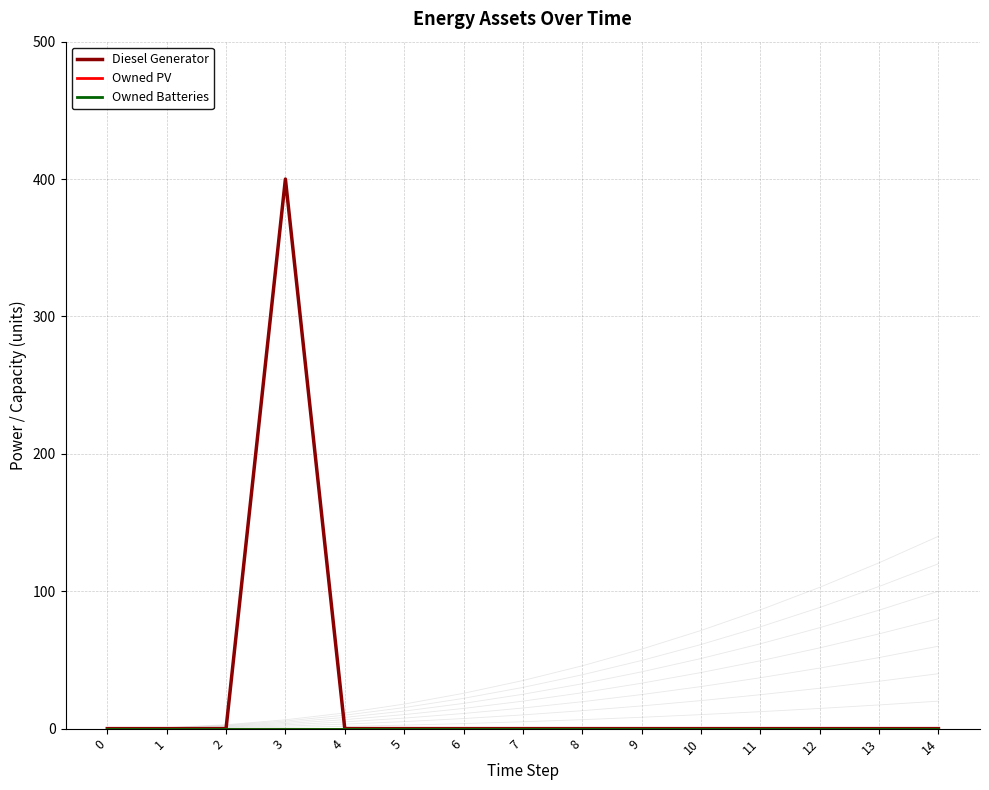

Rank the series by their maximum value, from highest to lowest.

Diesel Generator, Owned PV, Owned Batteries